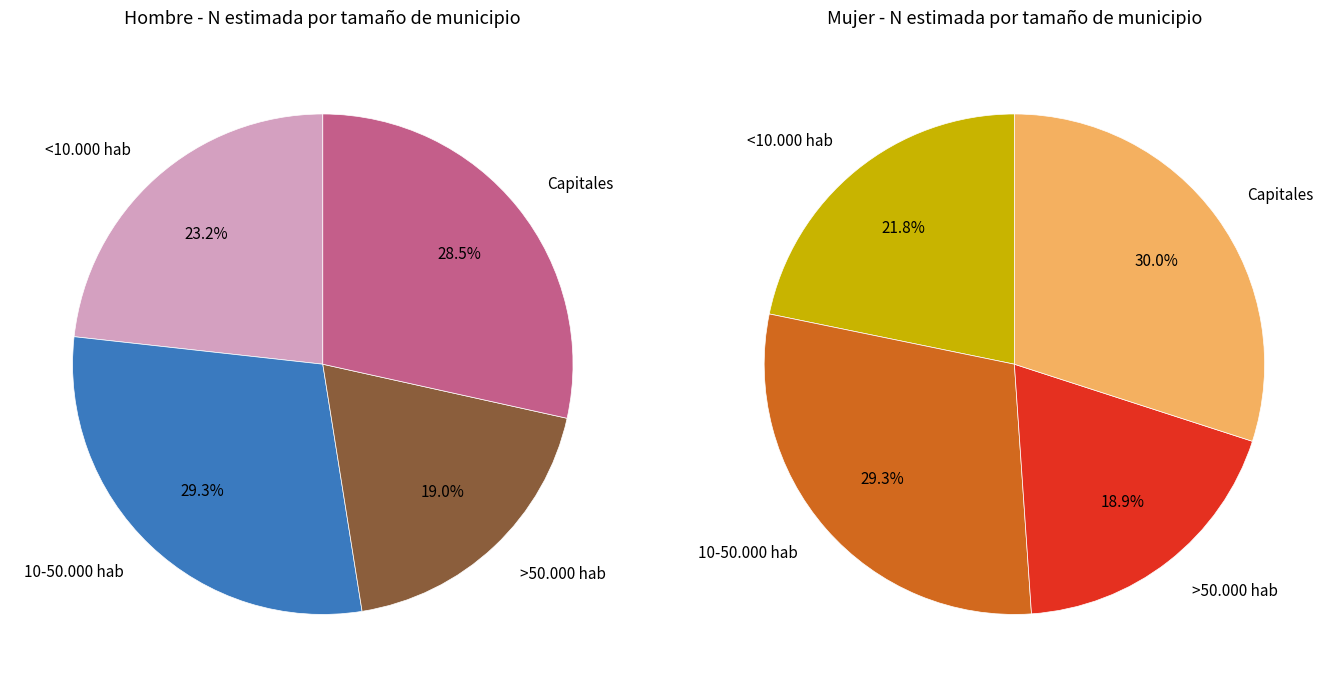

Does any single category account for the majority?

No